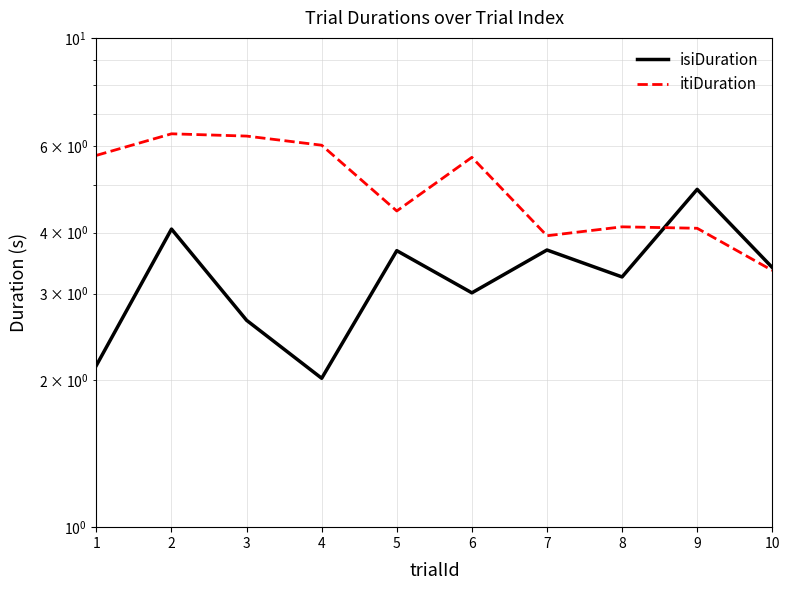

Rank the series by their maximum value, from highest to lowest.

itiDuration, isiDuration